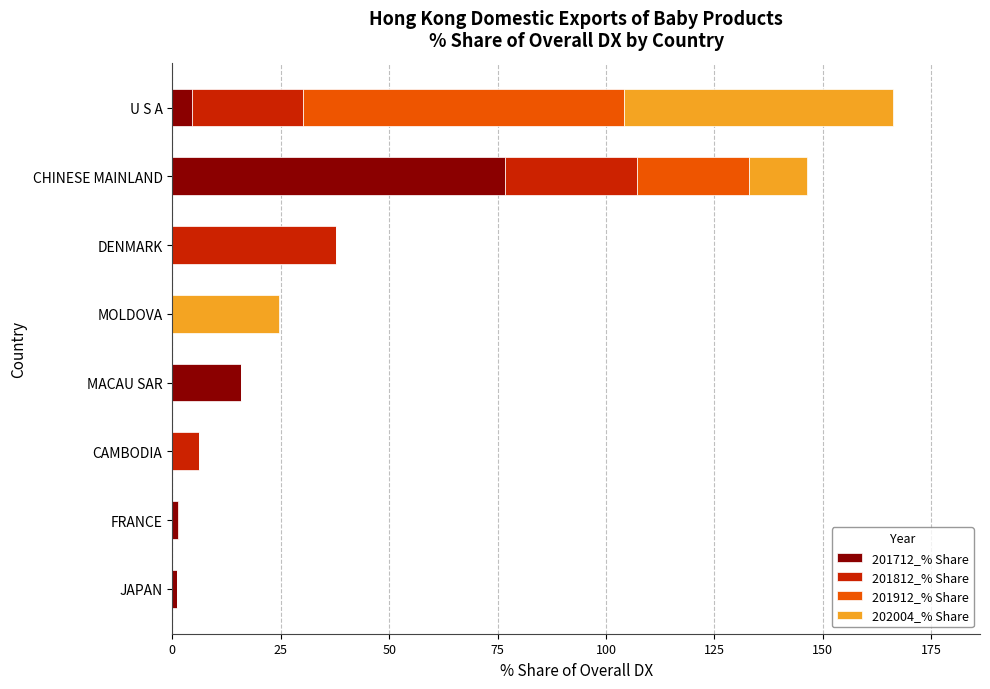

At which label does 201712_% Share reach its peak?

CHINESE MAINLAND